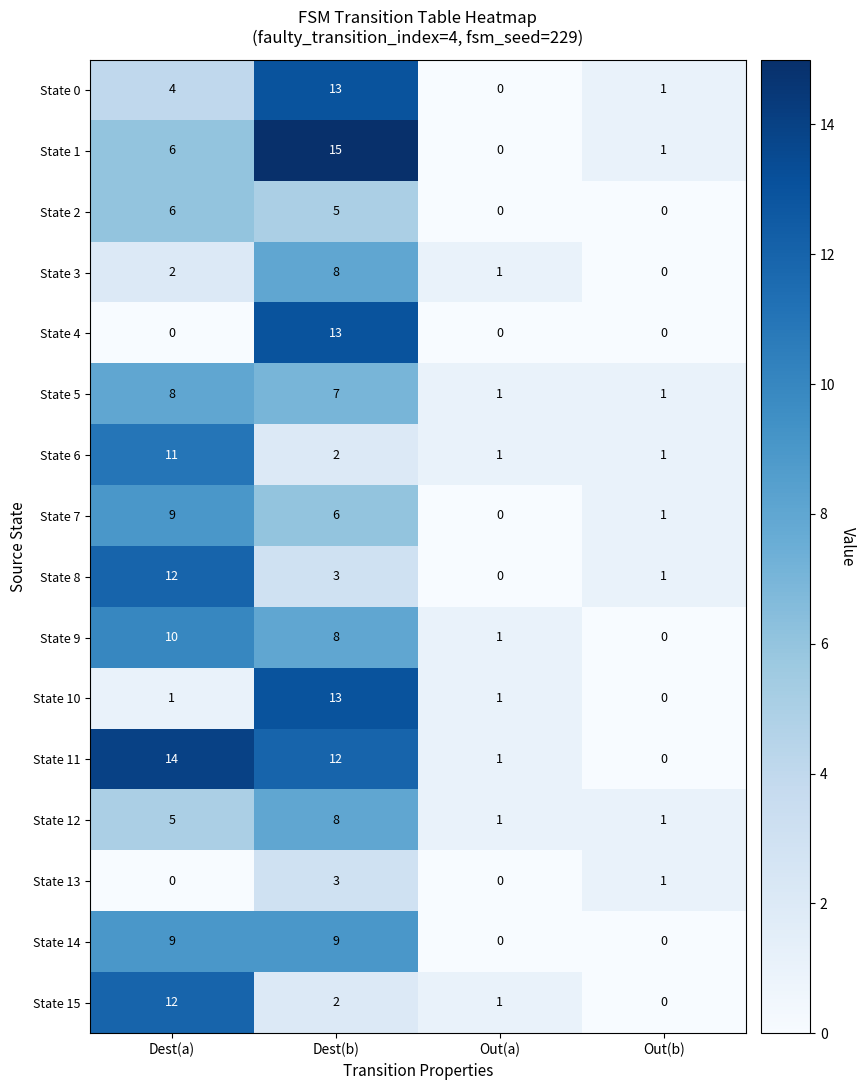

What is the average value of the State 15 series?

4